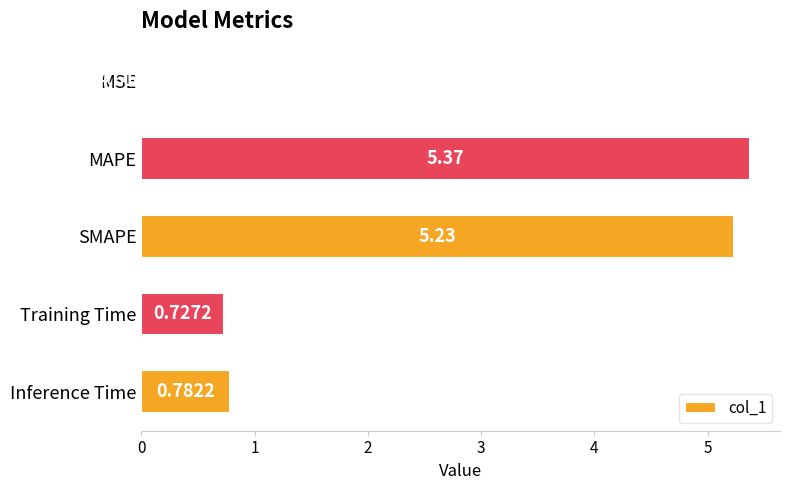

At which category does the chart reach its peak across all series?

MAPE